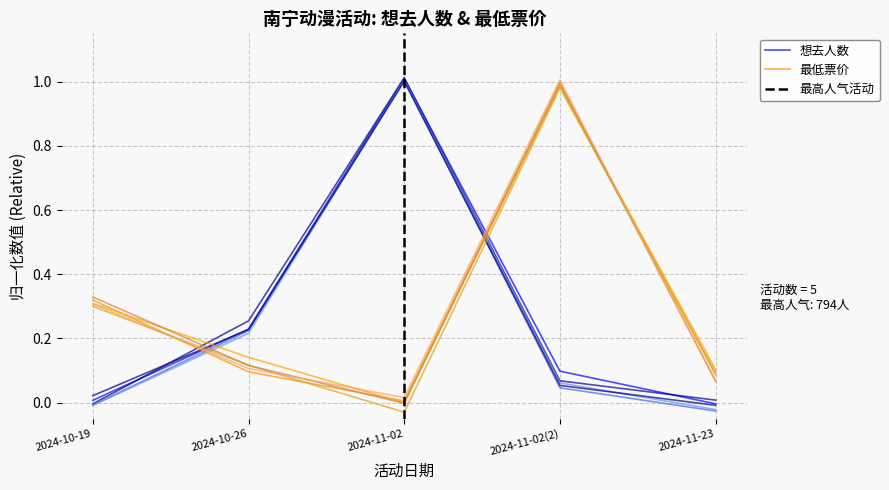

The value of 最低票价 at 2024-11-23 is 0.1. True or false?

True